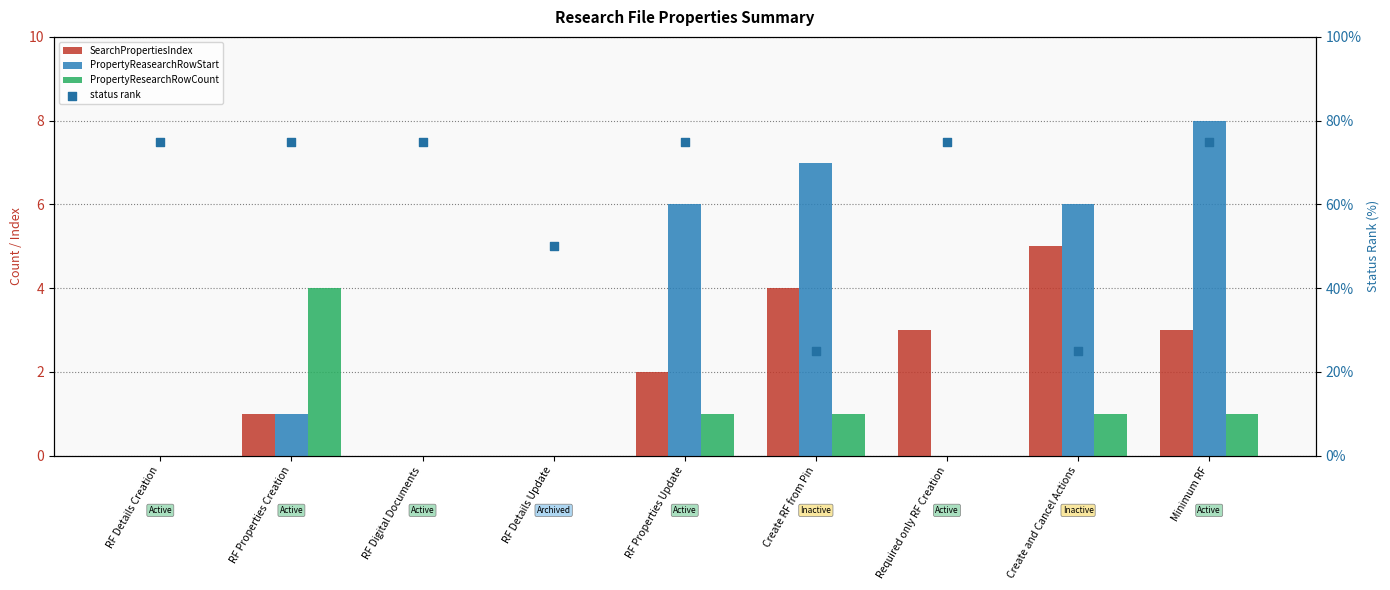

Is the value of PropertyReasearchRowStart at Required only RF Creation greater than the value of status rank at Required only RF Creation?

No